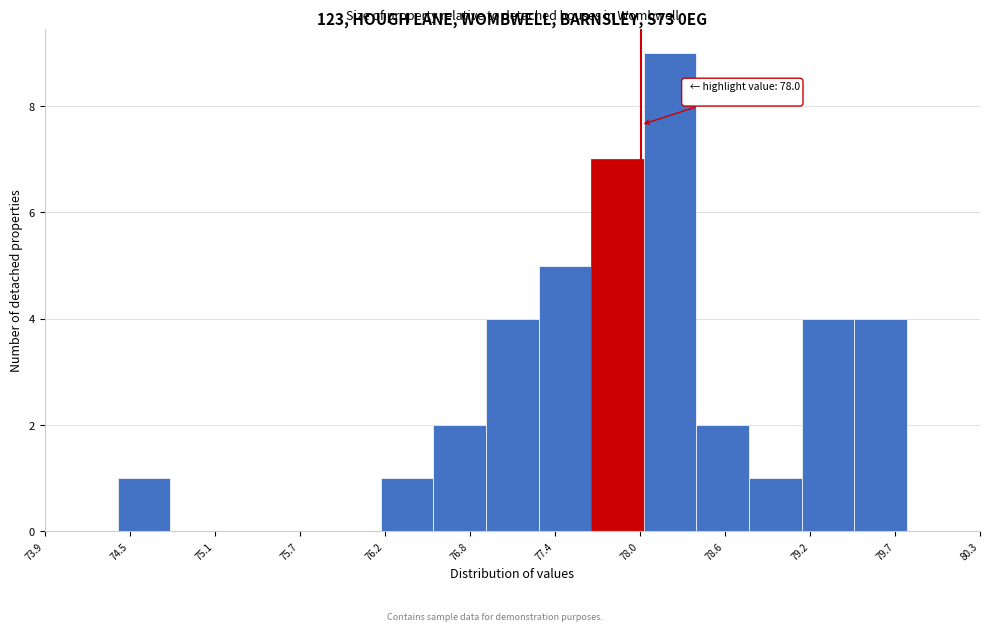

Around what value on the x-axis is the tallest bar? Give the approximate position of its centre, as read against the axis.

78.2